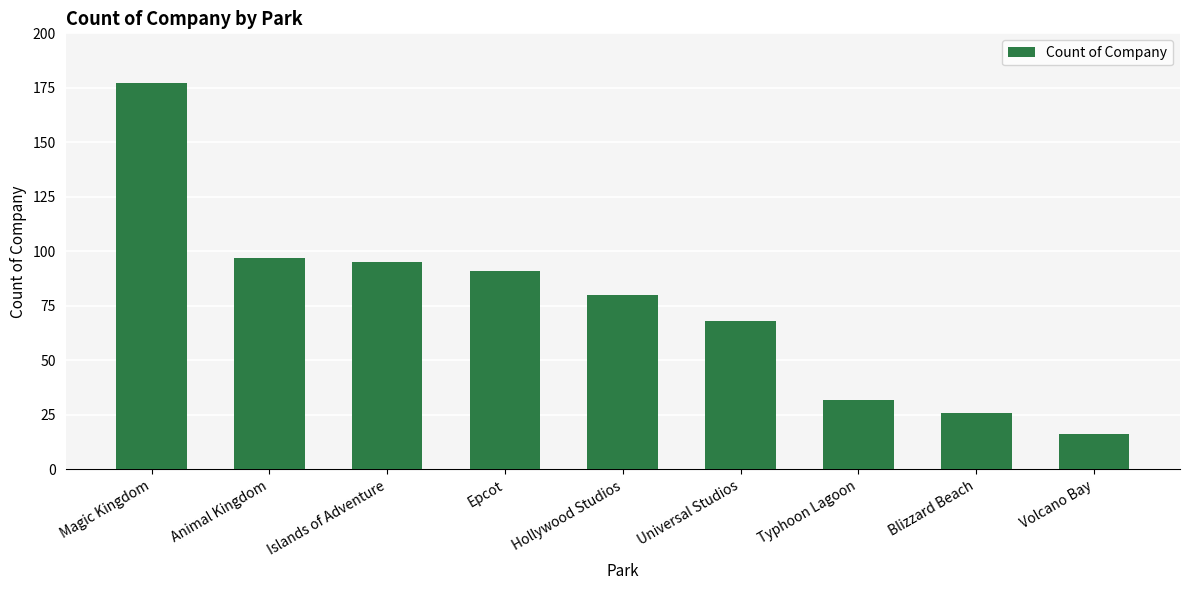

Reading left to right, what are all the values shown in this chart?

Magic Kingdom=177	Animal Kingdom=97	Islands of Adventure=95	Epcot=91	Hollywood Studios=80	Universal Studios=68	Typhoon Lagoon=32	Blizzard Beach=26	Volcano Bay=16